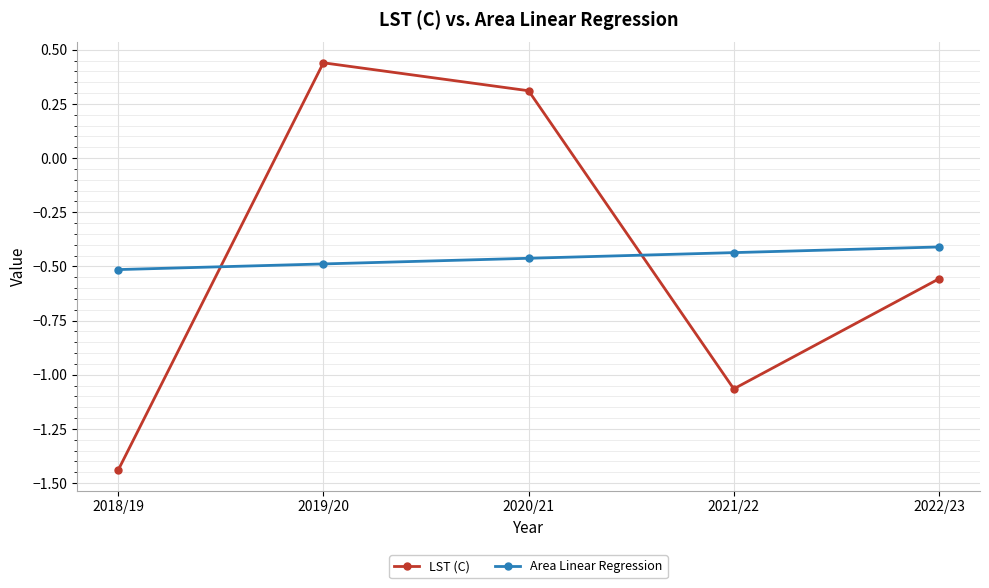

Does the chart have visible grid lines?

Yes